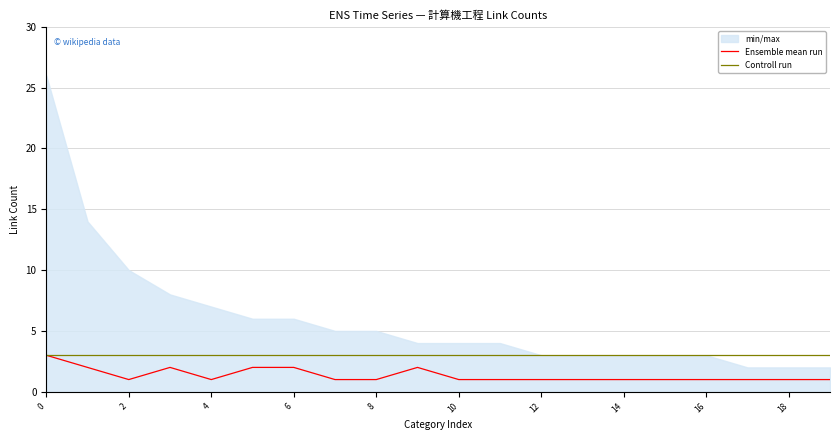

The value of Ensemble mean run at 12 is 1. True or false?

True